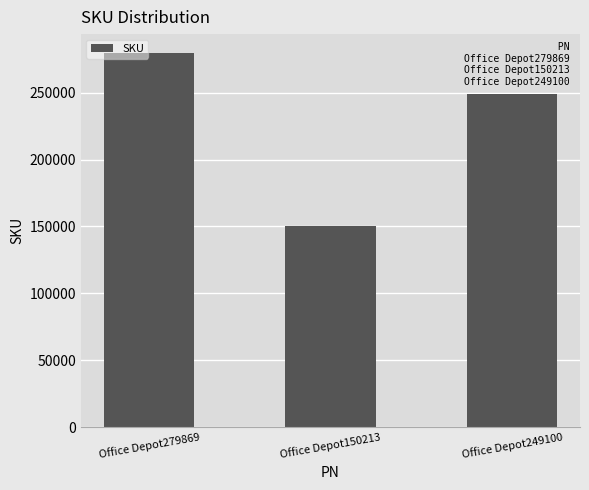

Are the bars horizontal?

No